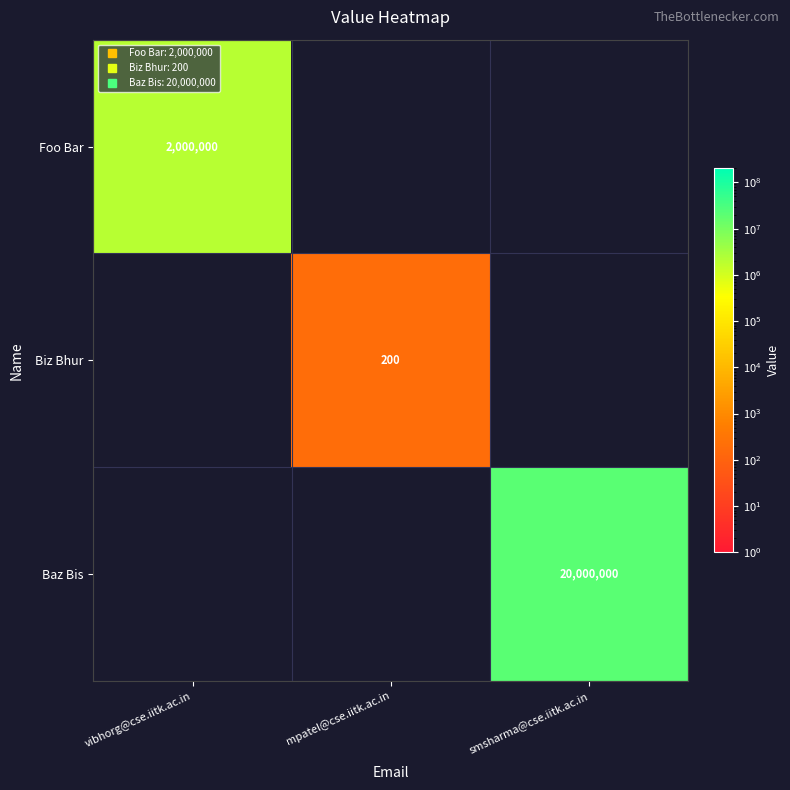

Is the value of Baz Bis at vibhorg@cse.iitk.ac.in greater than the value of Biz Bhur at smsharma@cse.iitk.ac.in?

No